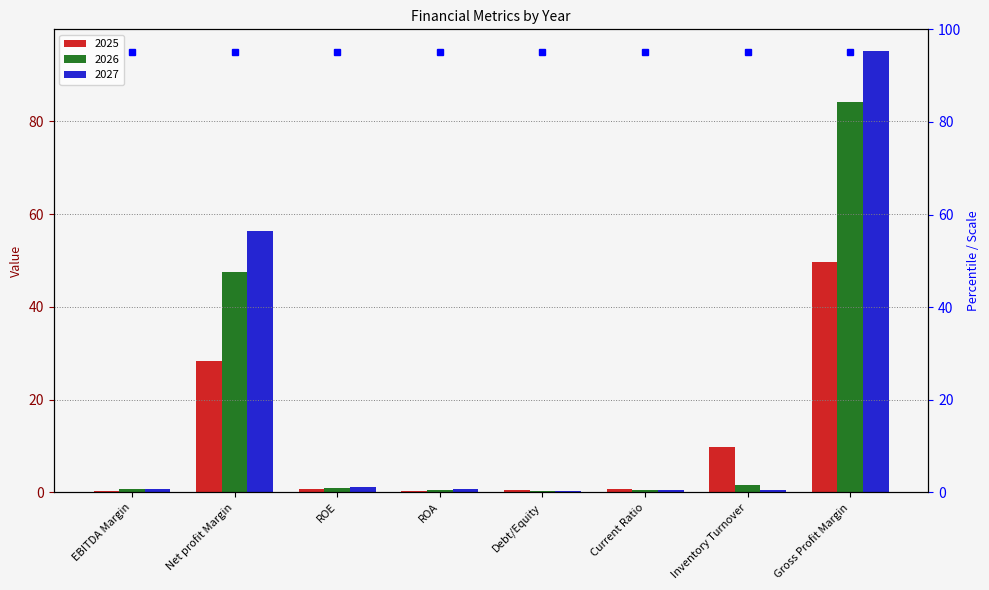

Which category has the highest value in the 2027 series?

Gross Profit Margin